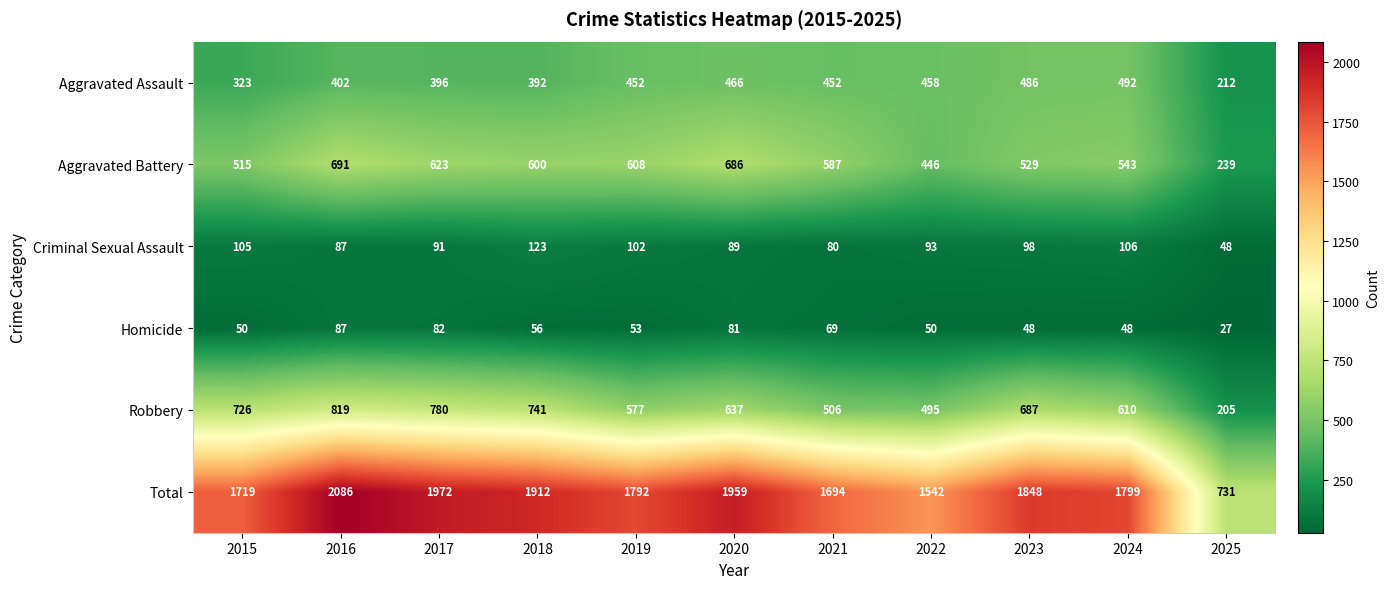

What is the approximate value of Aggravated Assault at 2016?

402